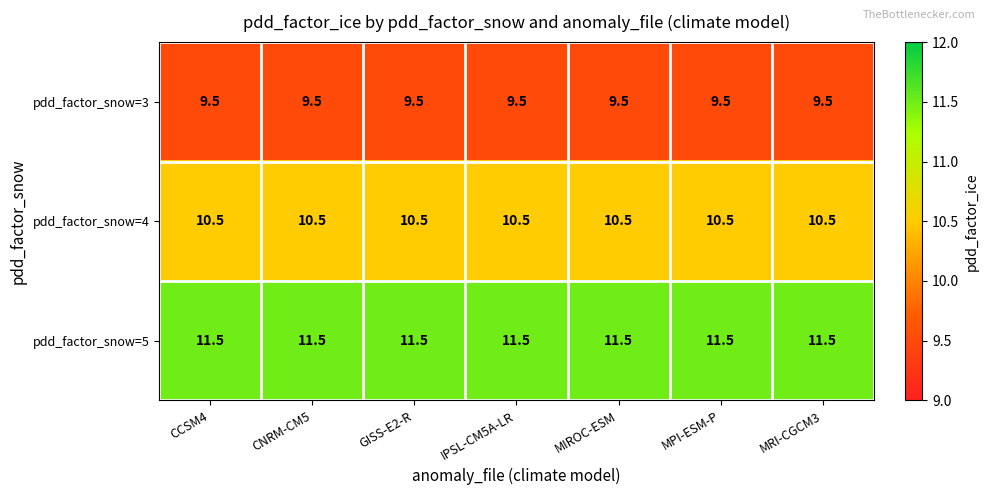

What value does the pdd_factor_snow=5 series have at CNRM-CM5?

11.5